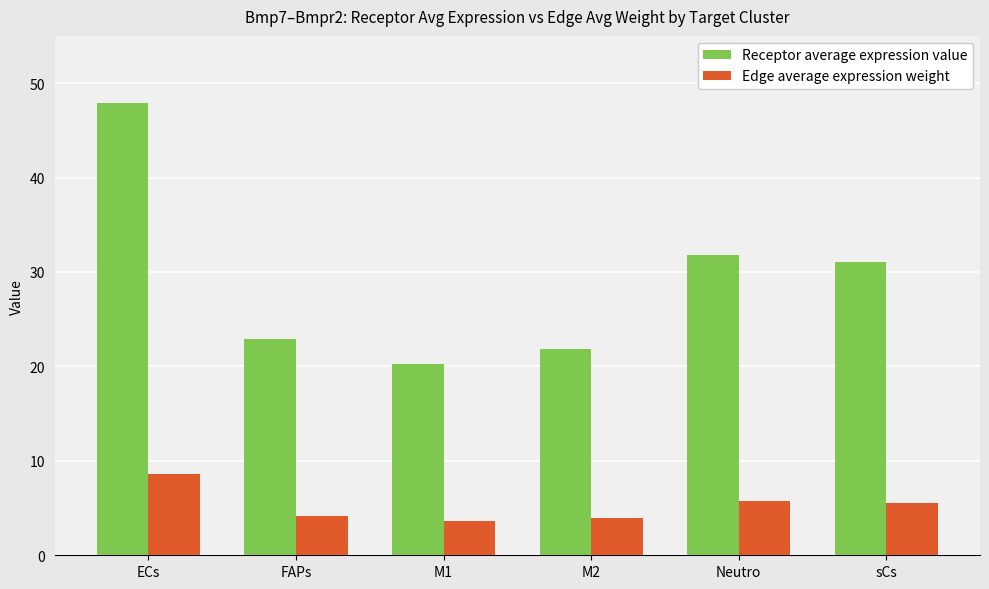

Rank the series by their maximum value, from lowest to highest.

Edge average expression weight, Receptor average expression value